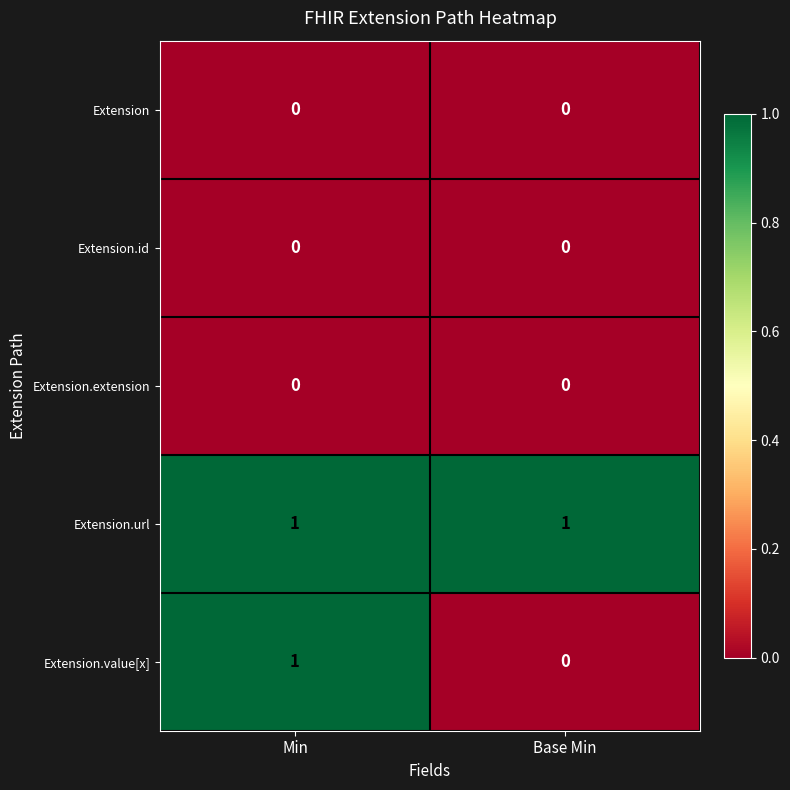

True or false: Extension.value[x] has a value of 1 at Min.

True